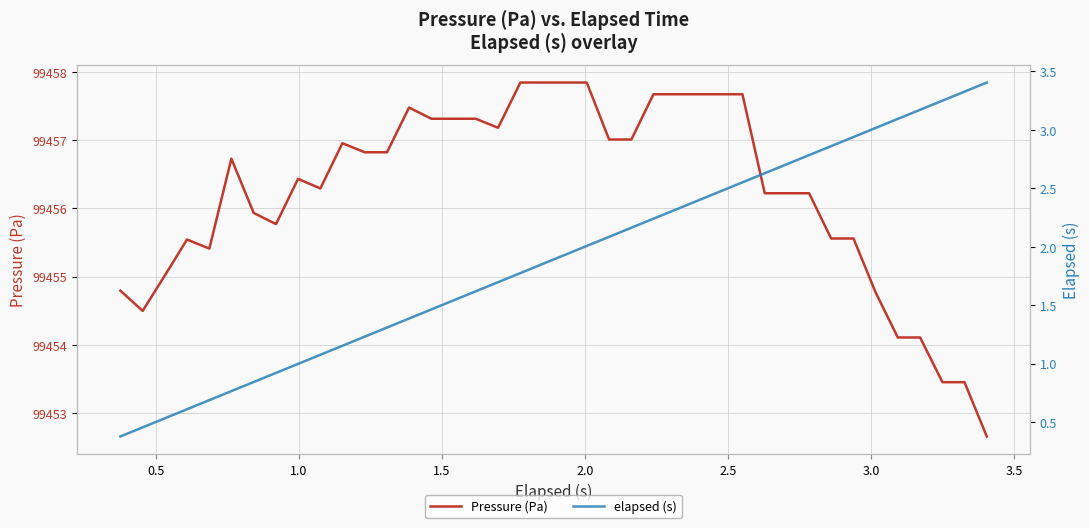

What is the highest value of the Pressure (Pa) series?

99457.8